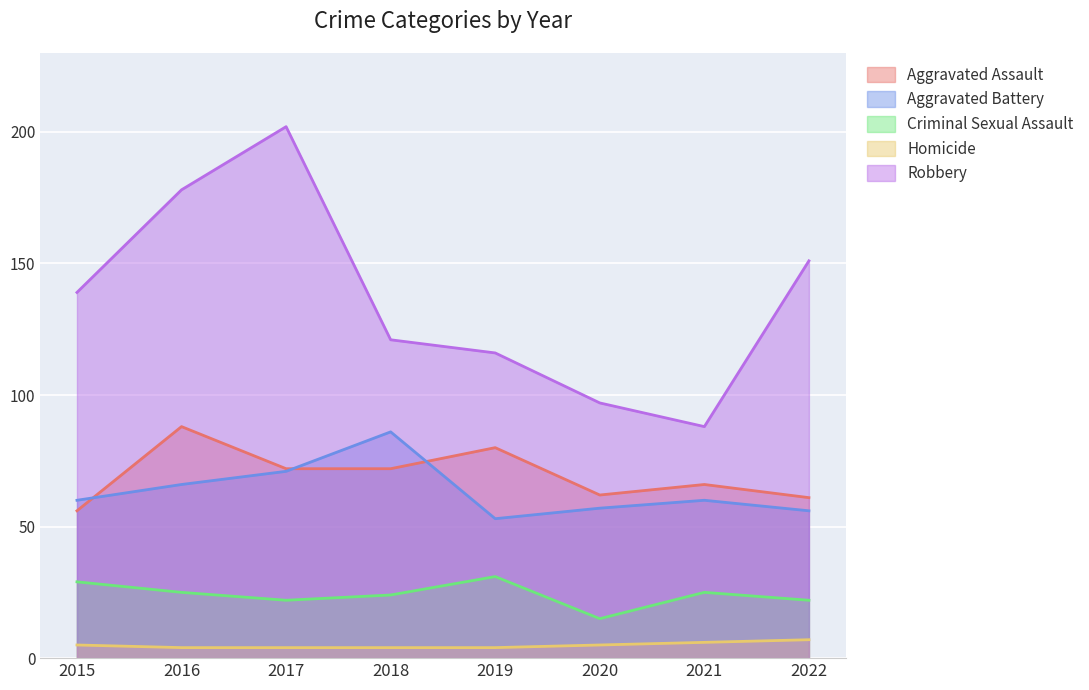

What is the difference between the highest and lowest values at 2019?

112